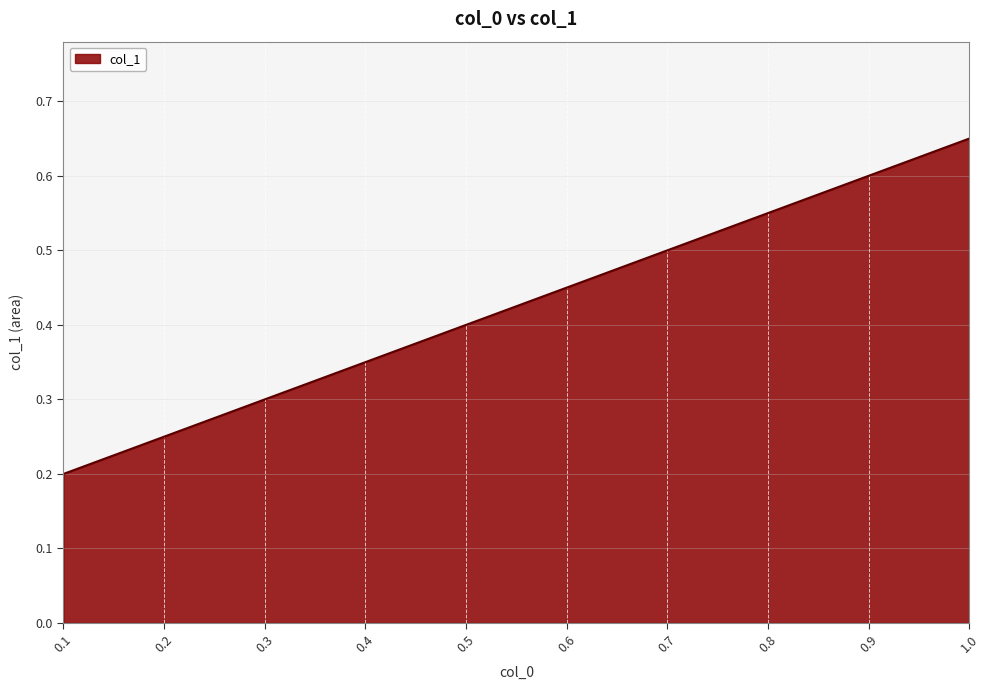

What is the average value?

0.4